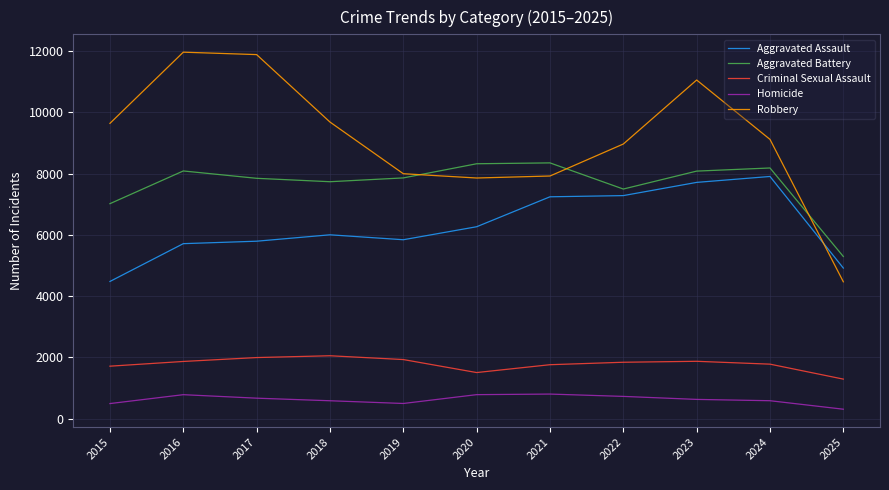

True or false: Aggravated Battery and Aggravated Assault cross at least once.

False